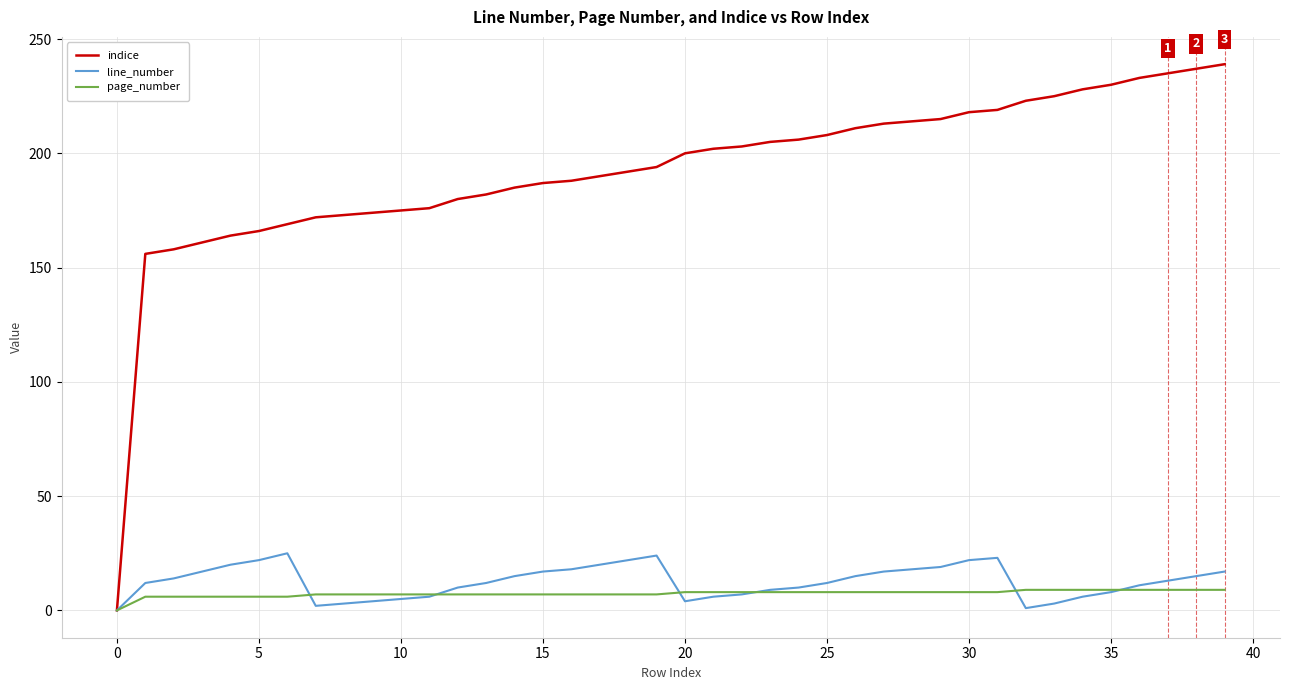

List the series in order of their peak value, lowest first.

page_number, line_number, indice